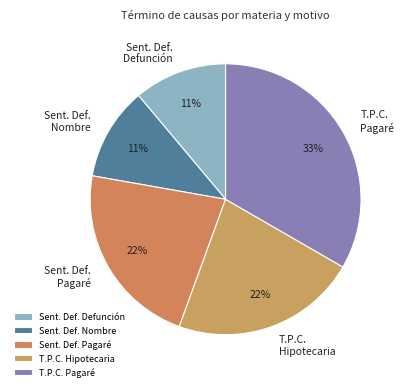

Combined, do Sent. Def. Pagaré and T.P.C. Pagaré account for over 50%?

Yes